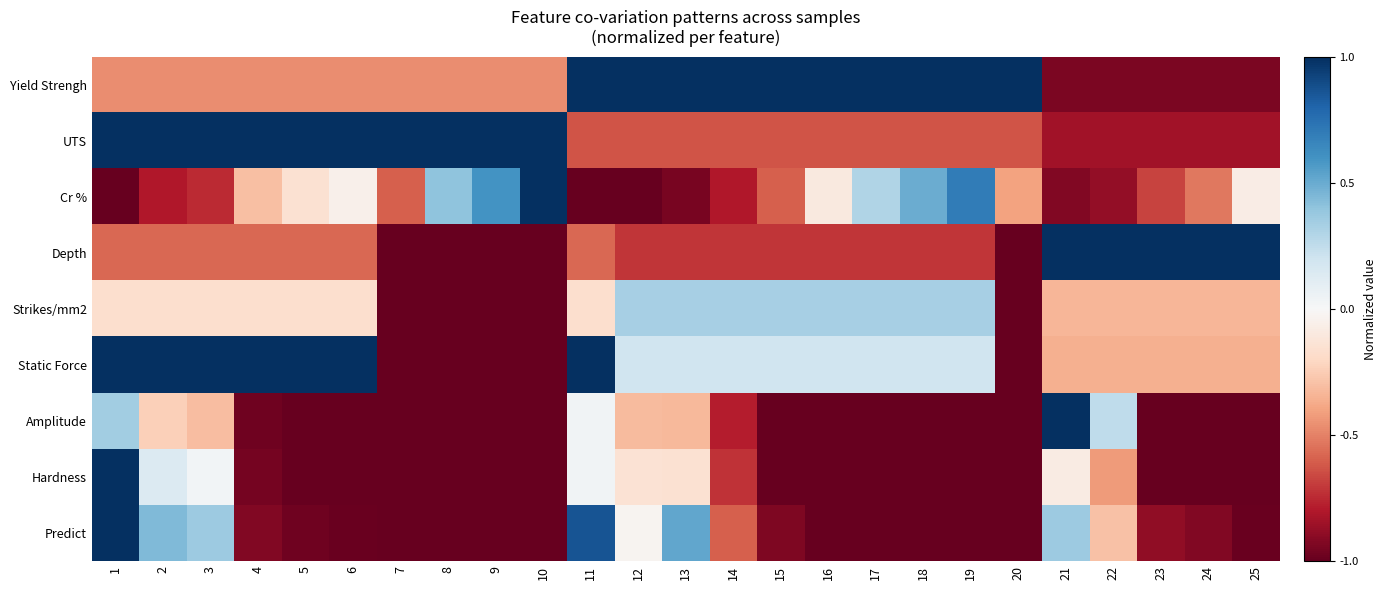

Reading left to right, extract all data points from this chart.

Yield Strengh: 1=-0.5	2=-0.5	3=-0.5	4=-0.5	5=-0.5	6=-0.5	7=-0.5	8=-0.5	9=-0.5	10=-0.5	11=1.0	12=1.0	13=1.0	14=1.0	15=1.0	16=1.0	17=1.0	18=1.0	19=1.0	20=1.0	21=-0.9	22=-0.9	23=-0.9	24=-0.9	25=-0.9
UTS: 1=1.0	2=1.0	3=1.0	4=1.0	5=1.0	6=1.0	7=1.0	8=1.0	9=1.0	10=1.0	11=-0.6	12=-0.6	13=-0.6	14=-0.6	15=-0.6	16=-0.6	17=-0.6	18=-0.6	19=-0.6	20=-0.6	21=-0.8	22=-0.8	23=-0.8	24=-0.8	25=-0.8
Cr %: 1=-1.0	2=-0.8	3=-0.7	4=-0.3	5=-0.1	6=-0.0	7=-0.6	8=0.4	9=0.6	10=1.0	11=-1.0	12=-1.0	13=-0.9	14=-0.8	15=-0.6	16=-0.1	17=0.3	18=0.5	19=0.7	20=-0.4	21=-0.9	22=-0.9	23=-0.7	24=-0.5	25=-0.1
Depth: 1=-0.6	2=-0.6	3=-0.6	4=-0.6	5=-0.6	6=-0.6	7=-1.0	8=-1.0	9=-1.0	10=-1.0	11=-0.6	12=-0.7	13=-0.7	14=-0.7	15=-0.7	16=-0.7	17=-0.7	18=-0.7	19=-0.7	20=-1.0	21=1.0	22=1.0	23=1.0	24=1.0	25=1.0
Strikes/mm2: 1=-0.2	2=-0.2	3=-0.2	4=-0.2	5=-0.2	6=-0.2	7=-1.0	8=-1.0	9=-1.0	10=-1.0	11=-0.2	12=0.3	13=0.3	14=0.3	15=0.3	16=0.3	17=0.3	18=0.3	19=0.3	20=-1.0	21=-0.3	22=-0.3	23=-0.3	24=-0.3	25=-0.3
Static Force: 1=1.0	2=1.0	3=1.0	4=1.0	5=1.0	6=1.0	7=-1.0	8=-1.0	9=-1.0	10=-1.0	11=1.0	12=0.2	13=0.2	14=0.2	15=0.2	16=0.2	17=0.2	18=0.2	19=0.2	20=-1.0	21=-0.4	22=-0.4	23=-0.4	24=-0.4	25=-0.4
Amplitude: 1=0.3	2=-0.2	3=-0.3	4=-1.0	5=-1.0	6=-1.0	7=-1.0	8=-1.0	9=-1.0	10=-1.0	11=0.0	12=-0.3	13=-0.3	14=-0.8	15=-1.0	16=-1.0	17=-1.0	18=-1.0	19=-1.0	20=-1.0	21=1.0	22=0.3	23=-1.0	24=-1.0	25=-1.0
Hardness: 1=1.0	2=0.1	3=0.0	4=-1.0	5=-1.0	6=-1.0	7=-1.0	8=-1.0	9=-1.0	10=-1.0	11=0.0	12=-0.1	13=-0.2	14=-0.7	15=-1.0	16=-1.0	17=-1.0	18=-1.0	19=-1.0	20=-1.0	21=-0.1	22=-0.4	23=-1.0	24=-1.0	25=-1.0
Predict: 1=1.0	2=0.4	3=0.4	4=-0.9	5=-1.0	6=-1.0	7=-1.0	8=-1.0	9=-1.0	10=-1.0	11=0.9	12=-0.0	13=0.5	14=-0.6	15=-0.9	16=-1.0	17=-1.0	18=-1.0	19=-1.0	20=-1.0	21=0.4	22=-0.3	23=-0.9	24=-0.9	25=-1.0